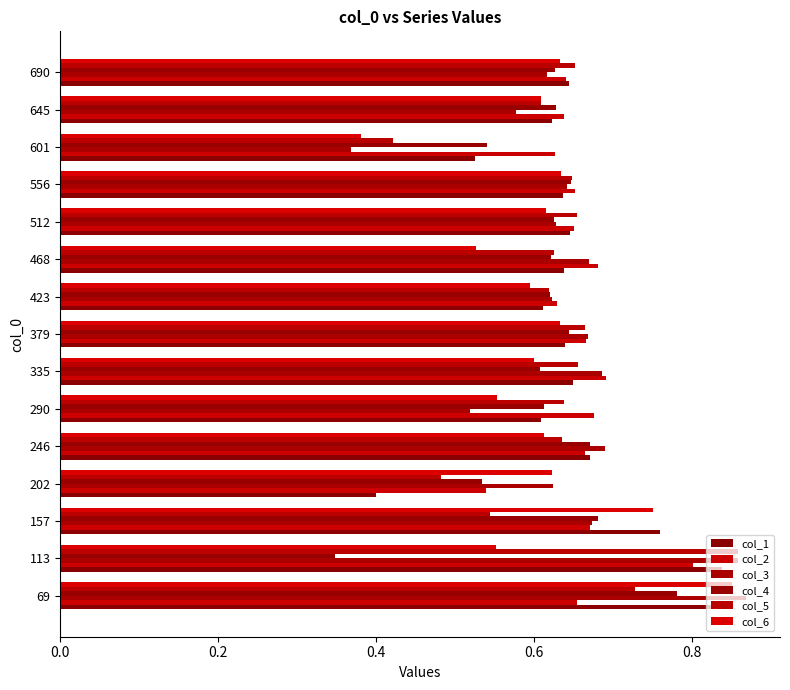

At which label does col_6 reach its minimum?

601